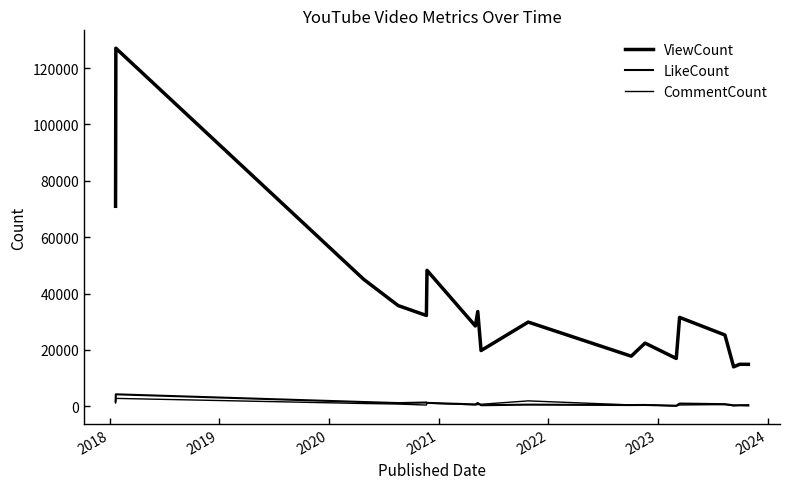

Does the chart have visible grid lines?

No